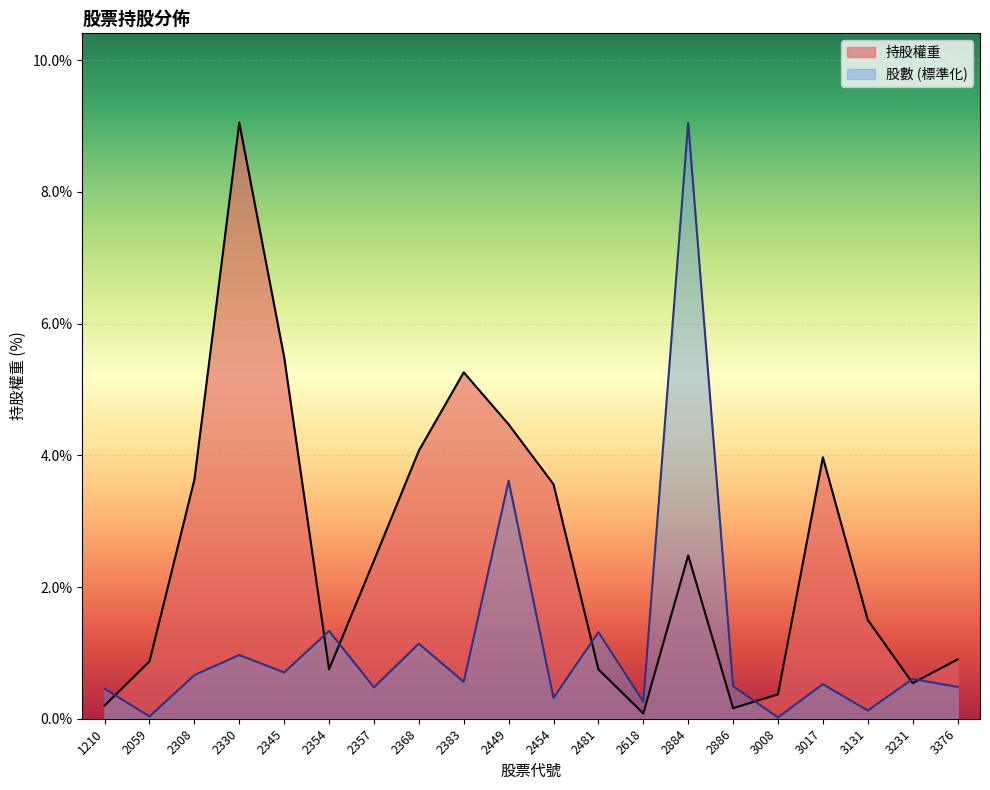

What is the maximum value shown in the chart?

9.1